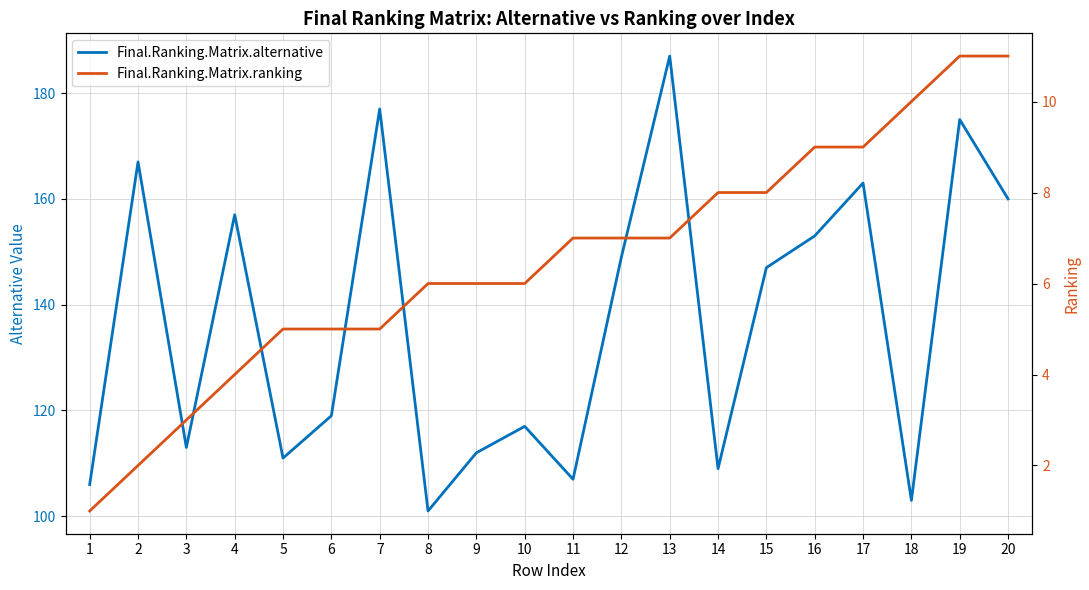

At 11, list the series in order from smallest to largest.

Final.Ranking.Matrix.ranking, Final.Ranking.Matrix.alternative